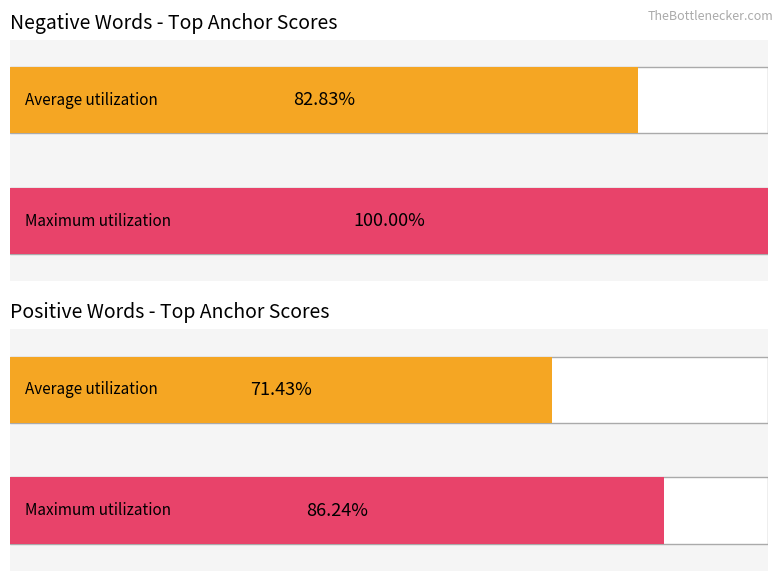

What is the value of the anchor score bar at the 4th from the left?

0.9